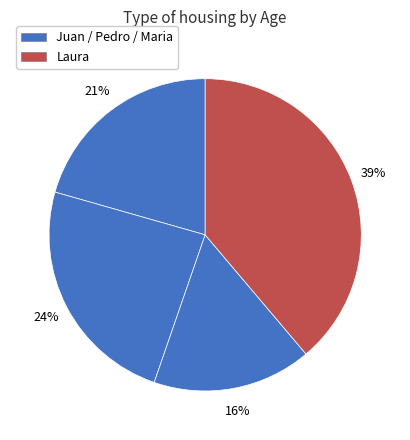

What is the smallest slice in the pie chart?

Maria